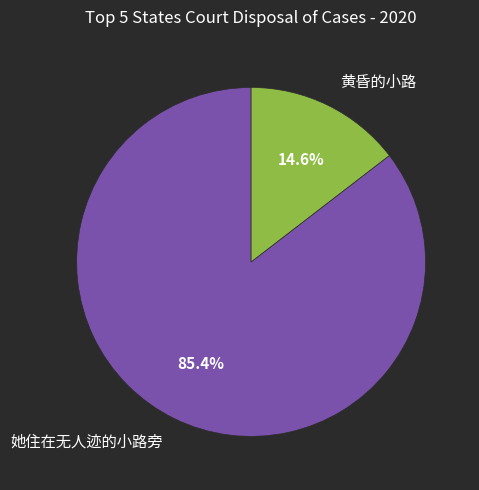

To the nearest percent, what is the difference between the 黄昏的小路 and 她住在无人迹的小路旁 slice percentages?

71%